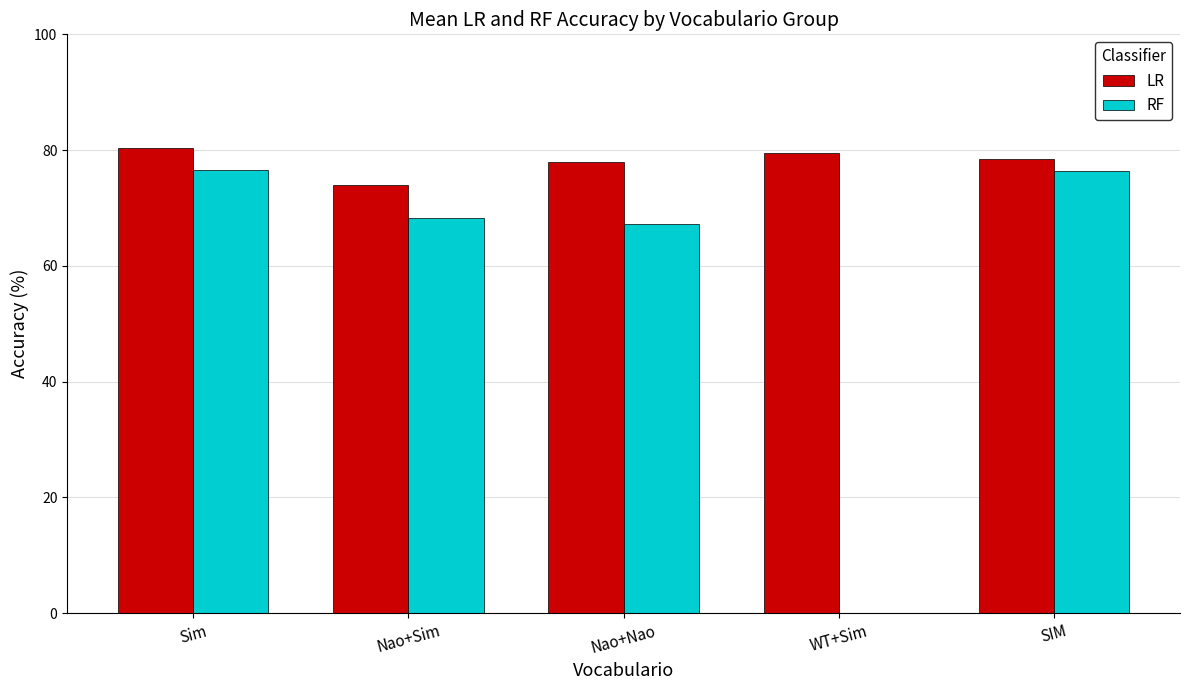

What are all the series names shown in the legend?

LR, RF